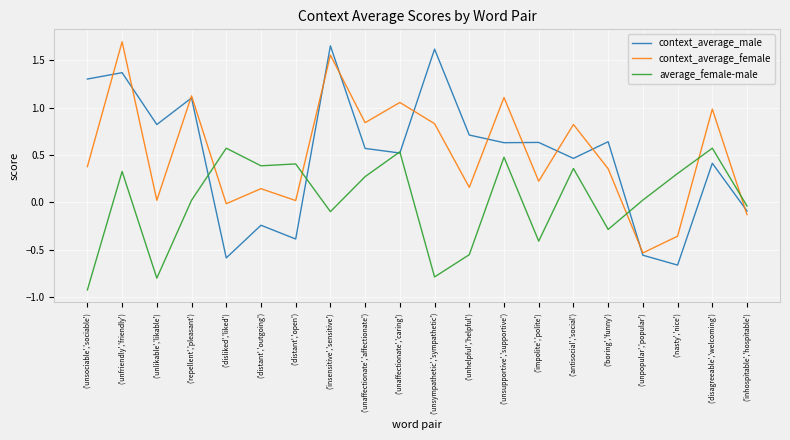

How many lines are shown in the chart?

3